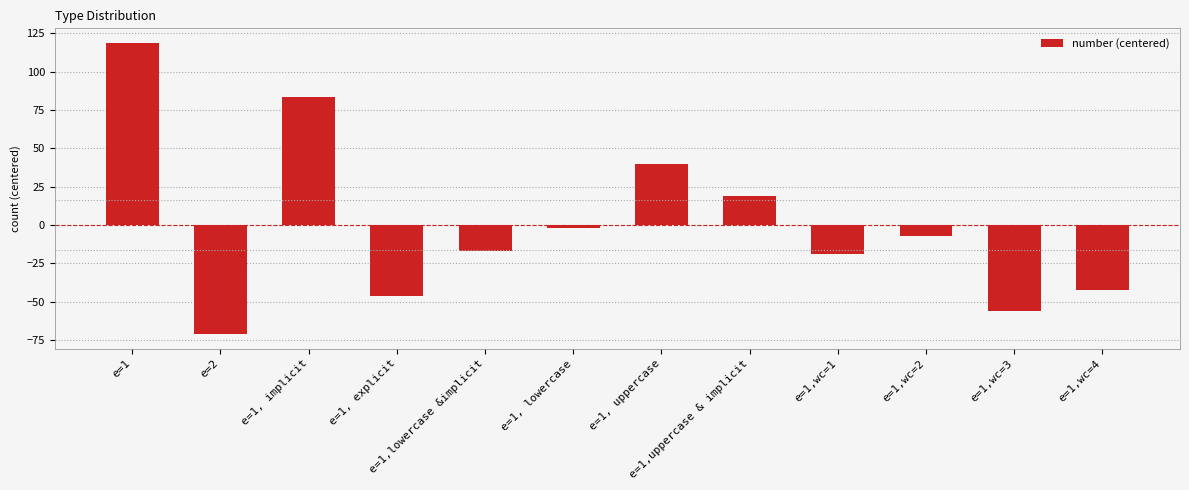

Read the value at e=1,wc=3.

-56.2